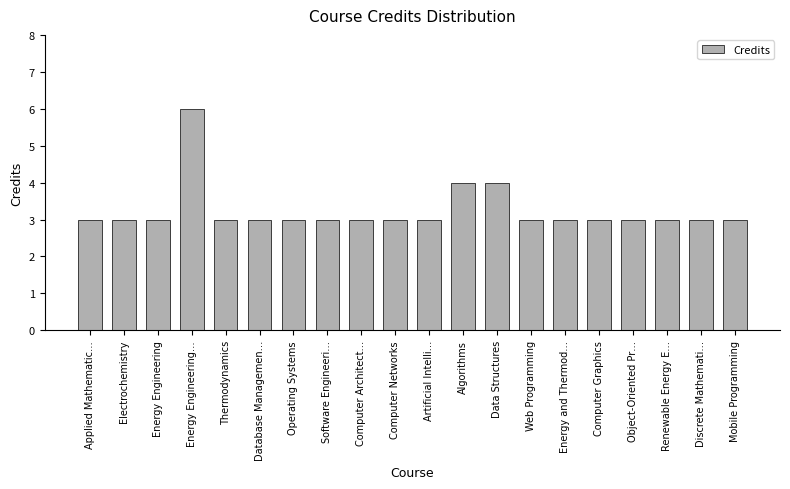

How many values are between 3 and 4?

19